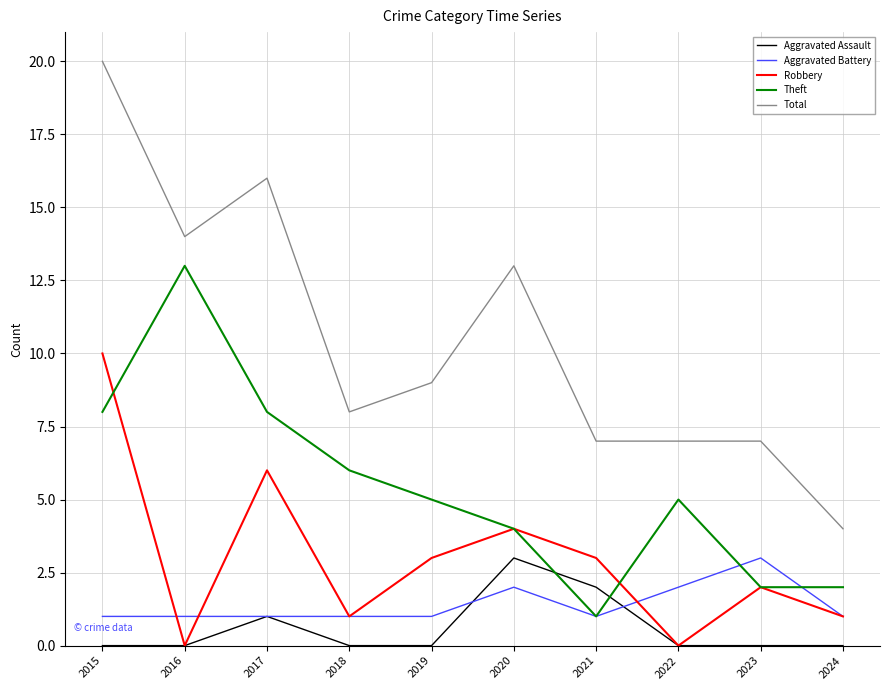

True or false: Robbery and Total cross at least once.

False